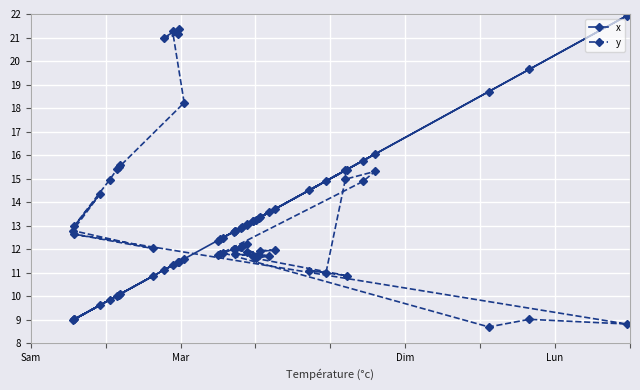

What is the value of the x point at the 26th from the left?

13.2